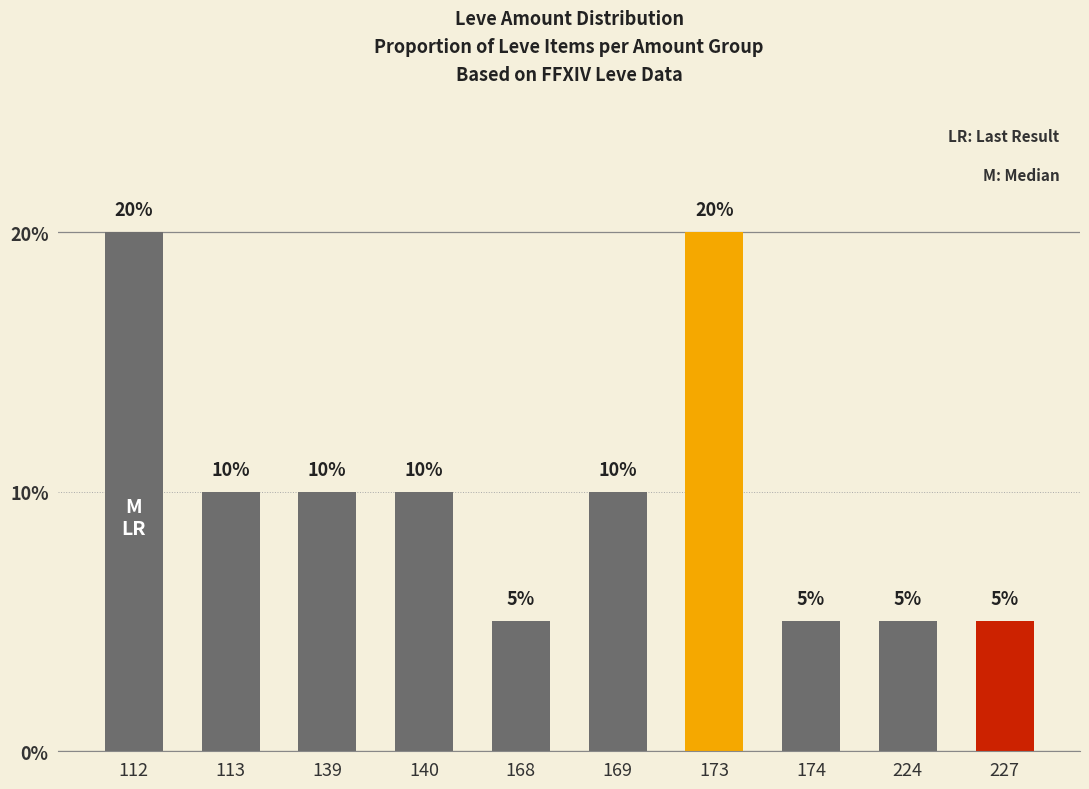

Reading left to right, list all the values displayed in this chart.

0.2	0.1	0.1	0.1	0.1	0.1	0.2	0.1	0.1	0.1